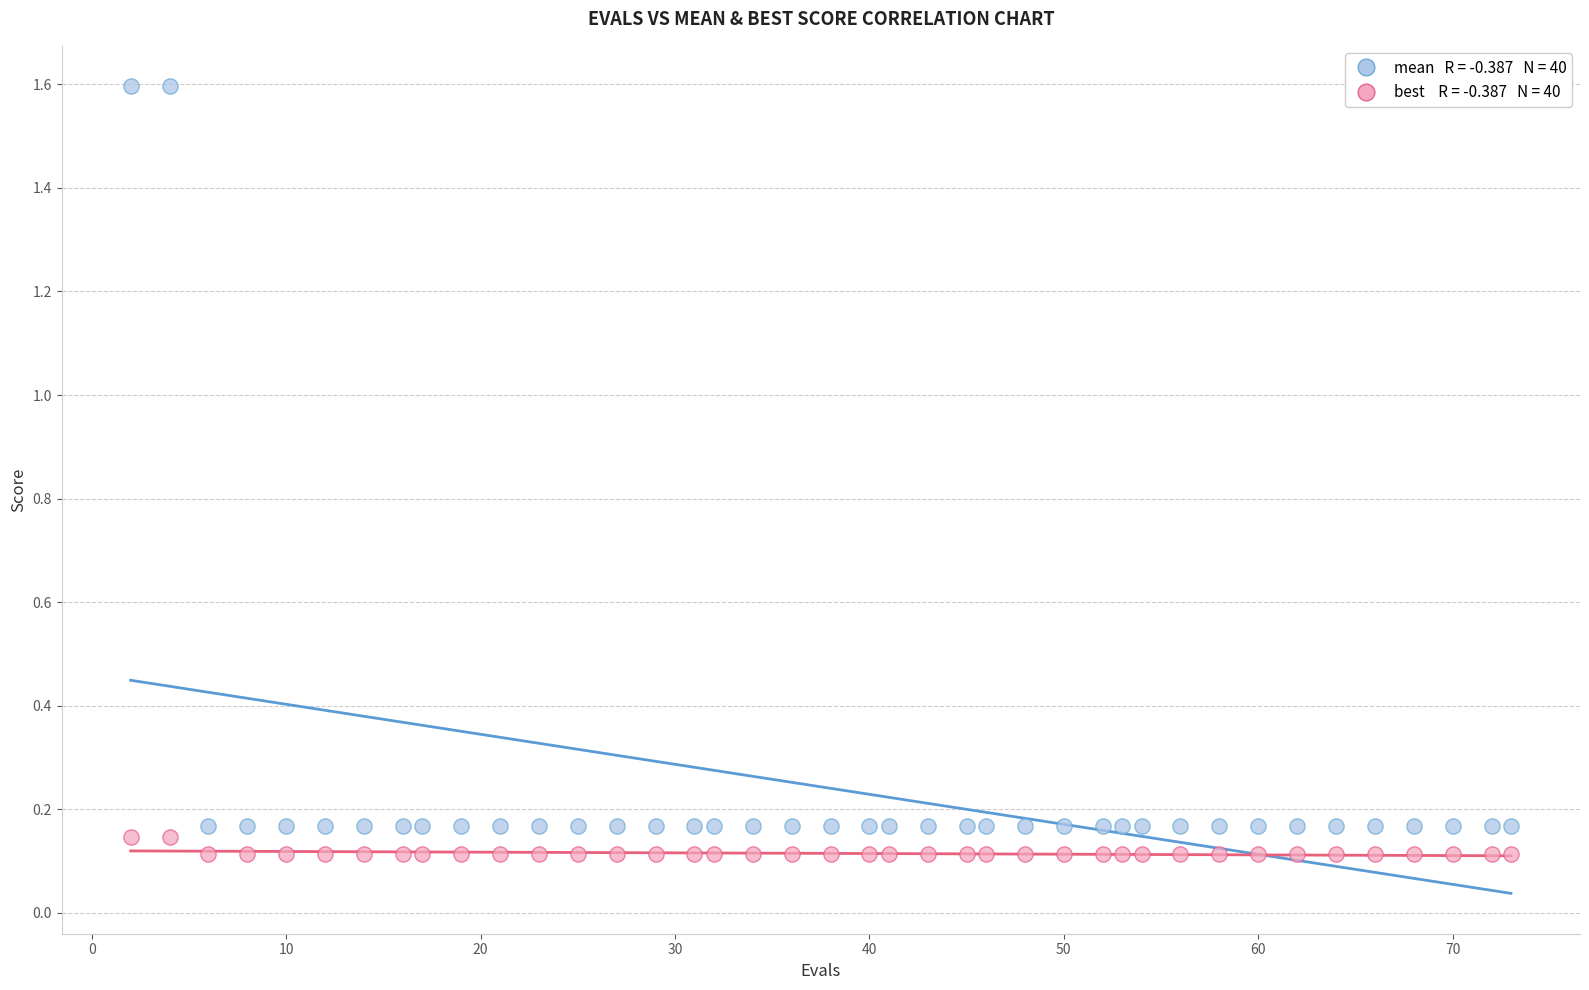

Across all data points, what is the range of X values (max minus min)?

71.0